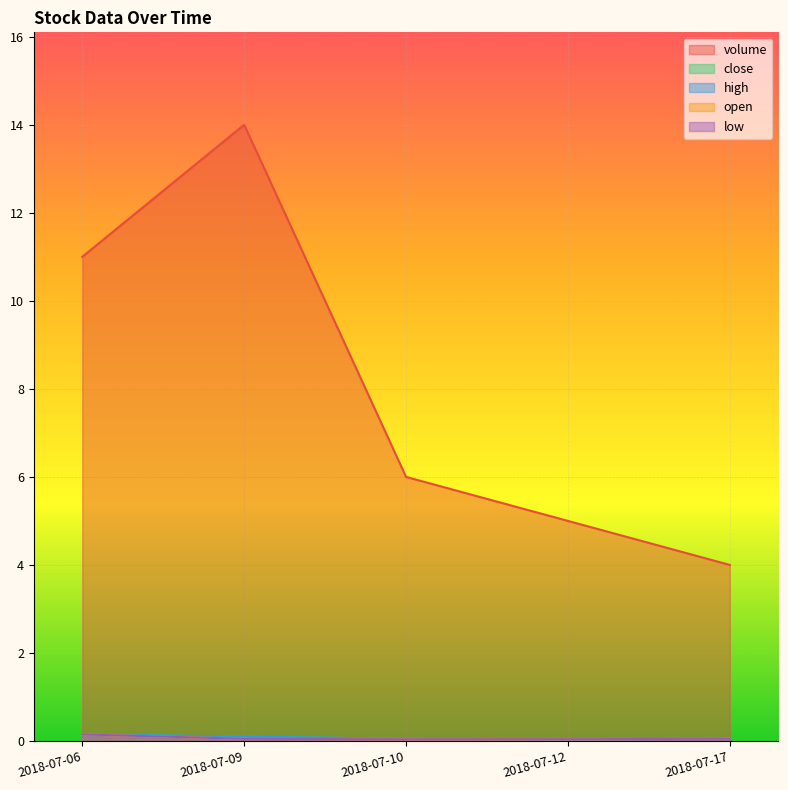

Reading left to right, transcribe all the data shown in this chart.

volume: 2018-07-06=11.0	2018-07-09=14.0	2018-07-10=6.0	2018-07-12=5.0	2018-07-17=4.0
close: 2018-07-06=0.1	2018-07-09=0.1	2018-07-10=0.1	2018-07-12=0.0	2018-07-17=0.1
high: 2018-07-06=0.1	2018-07-09=0.1	2018-07-10=0.1	2018-07-12=0.0	2018-07-17=0.1
open: 2018-07-06=0.1	2018-07-09=0.1	2018-07-10=0.0	2018-07-12=0.0	2018-07-17=0.1
low: 2018-07-06=0.1	2018-07-09=0.1	2018-07-10=0.0	2018-07-12=0.0	2018-07-17=0.1